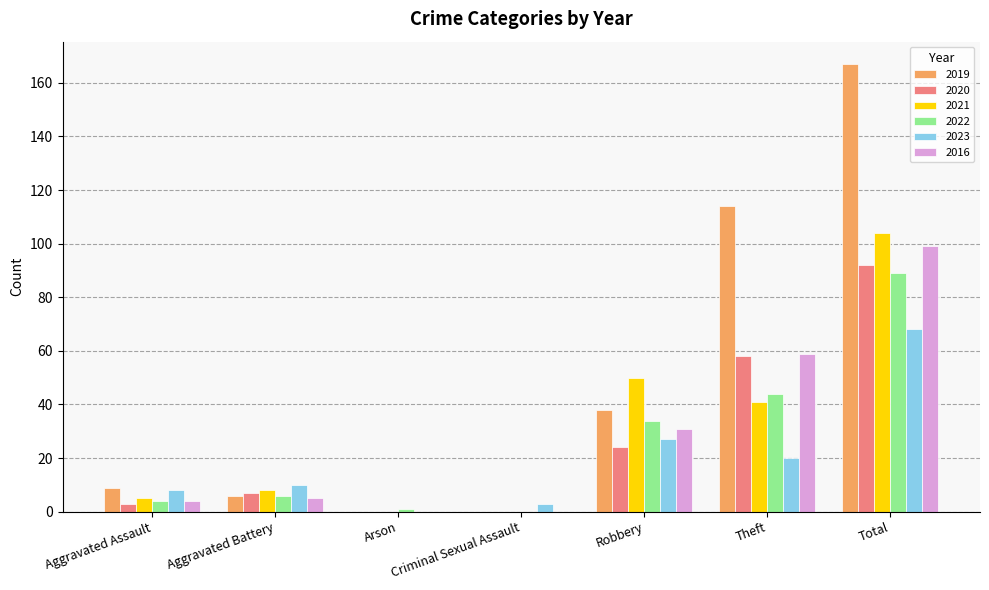

Which series changed the most between Aggravated Battery and Total?

2019